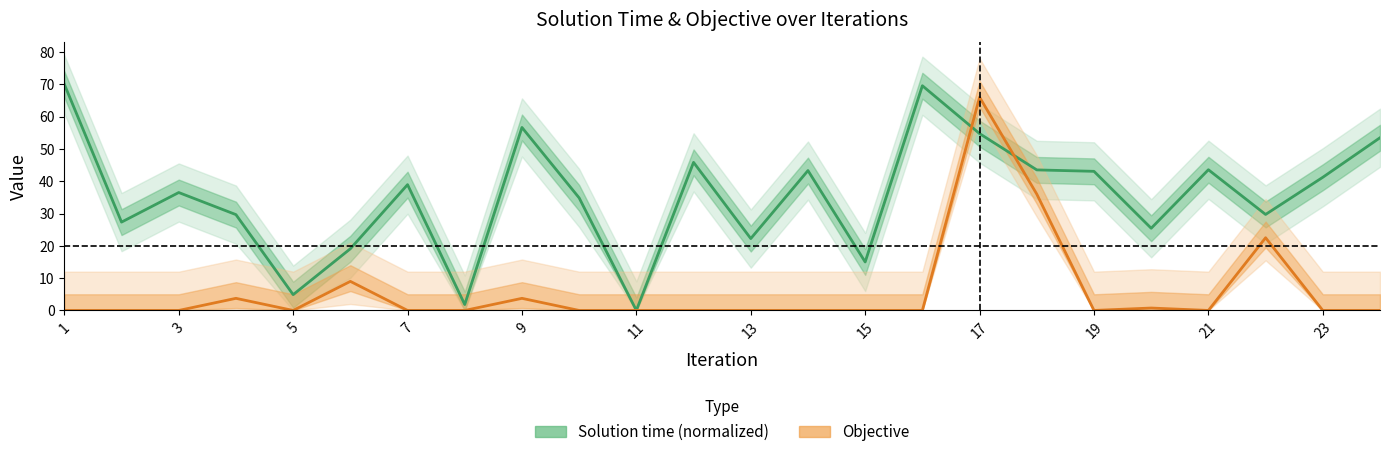

Reading left to right, extract all data points from this chart.

Solution time (normalized): 70.0	27.3	36.5	29.7	4.9	19.1	38.9	1.8	56.6	34.8	0.0	45.8	22.2	43.3	15.0	69.5	54.7	43.5	43.1	25.4	43.5	29.7	41.2	53.4
Objective: 0.0	0.0	0.0	3.8	0.0	9.0	0.0	0.0	3.8	0.0	0.0	0.0	0.0	0.0	0.0	0.0	66.0	36.0	0.0	0.8	0.0	22.5	0.0	0.0